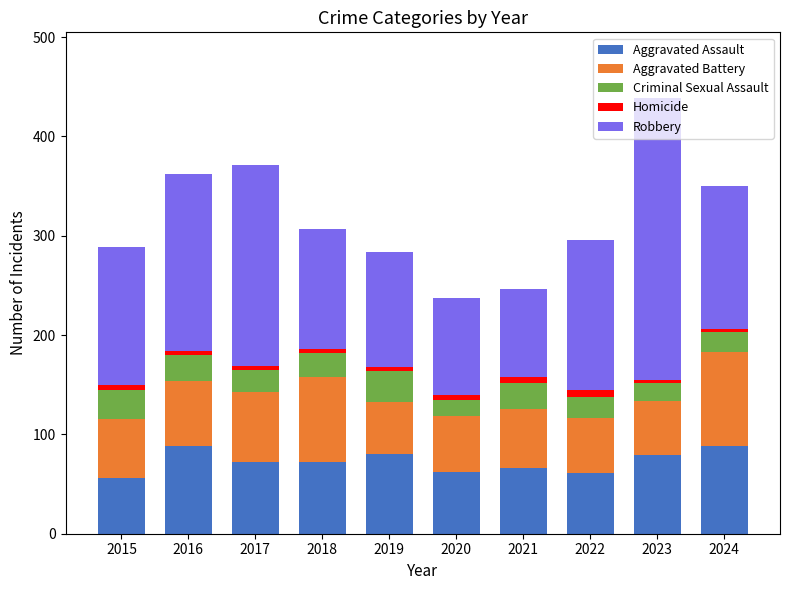

At which category is the sum across all series the highest?

2023